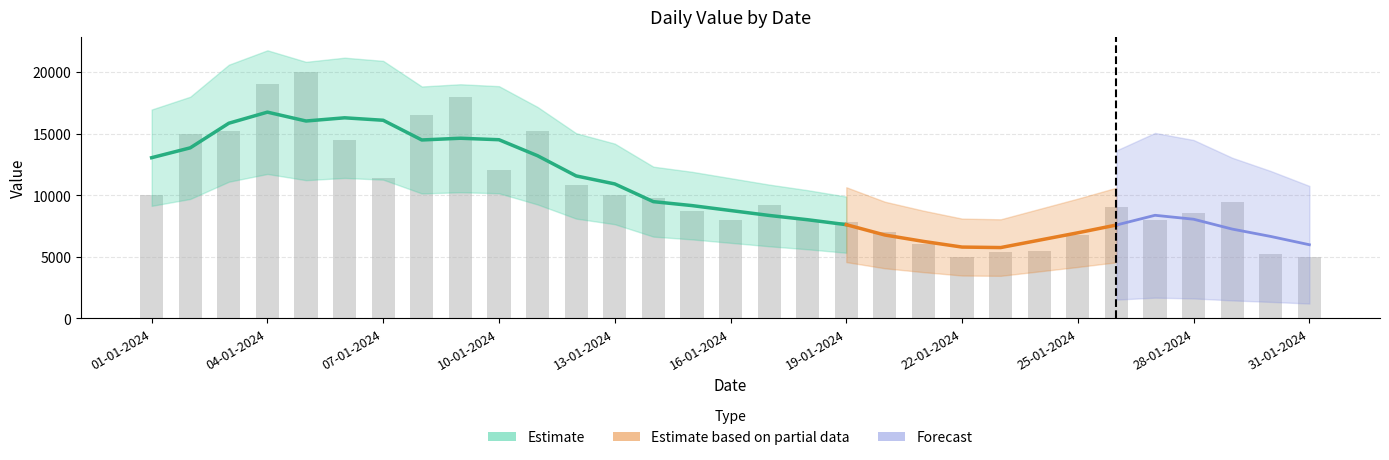

What is the average value?

10325